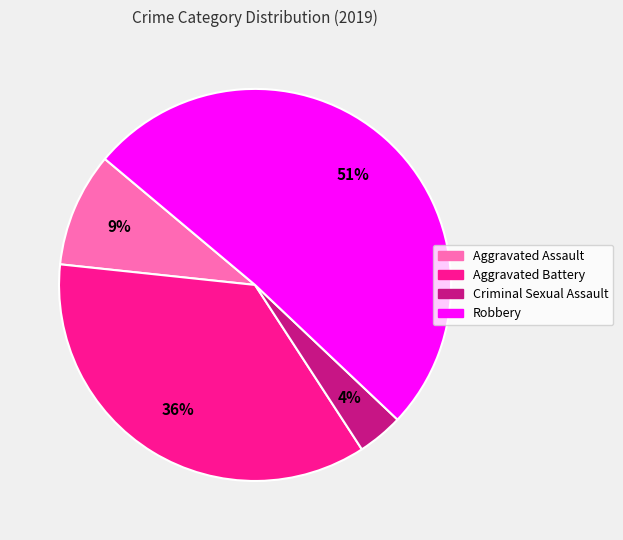

Rank the categories by value from highest to lowest.

Robbery, Aggravated Battery, Aggravated Assault, Criminal Sexual Assault